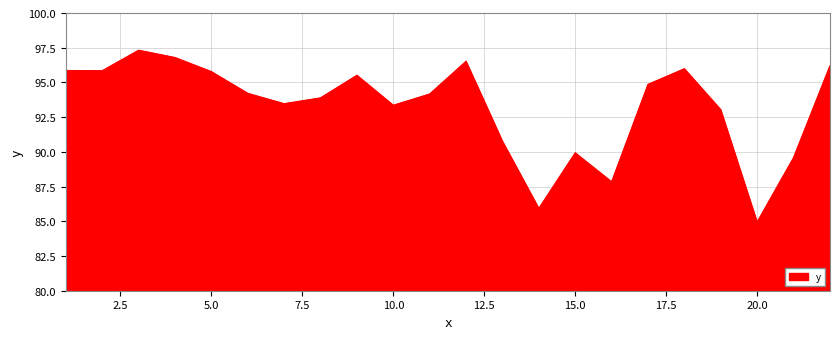

Does the chart have visible grid lines?

Yes